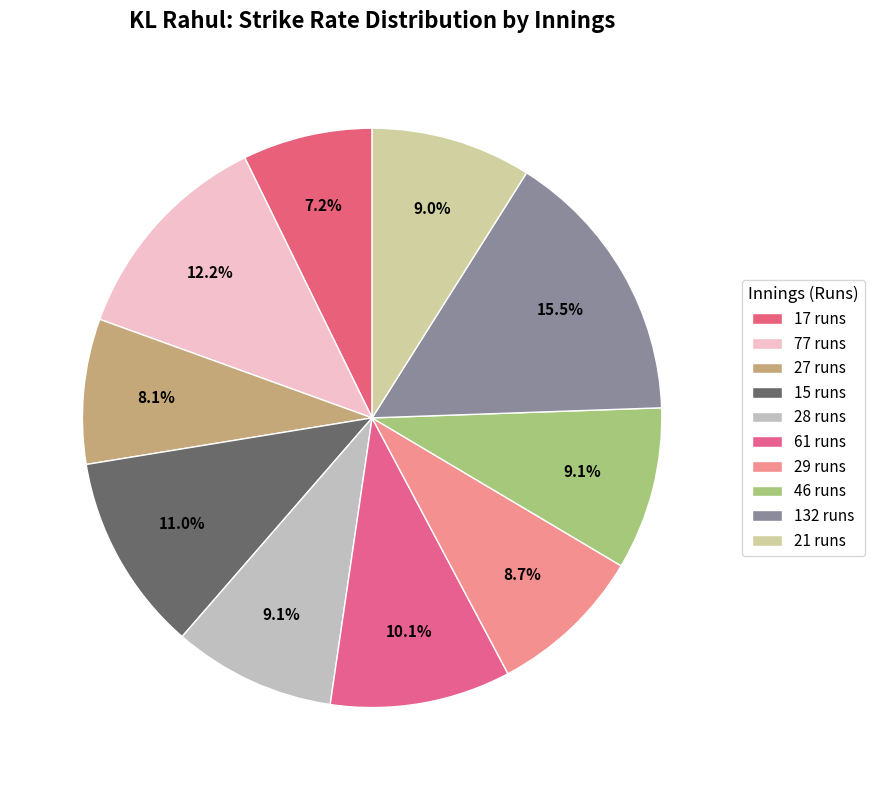

What portion of the pie excludes 29 runs?

91.3%